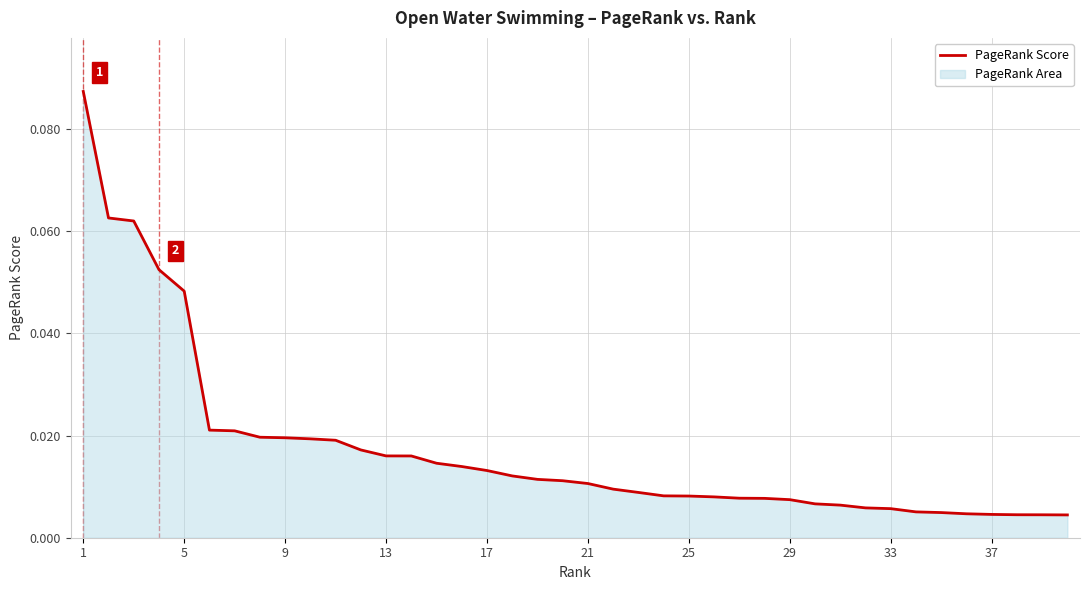

What is the greatest value displayed?

0.1